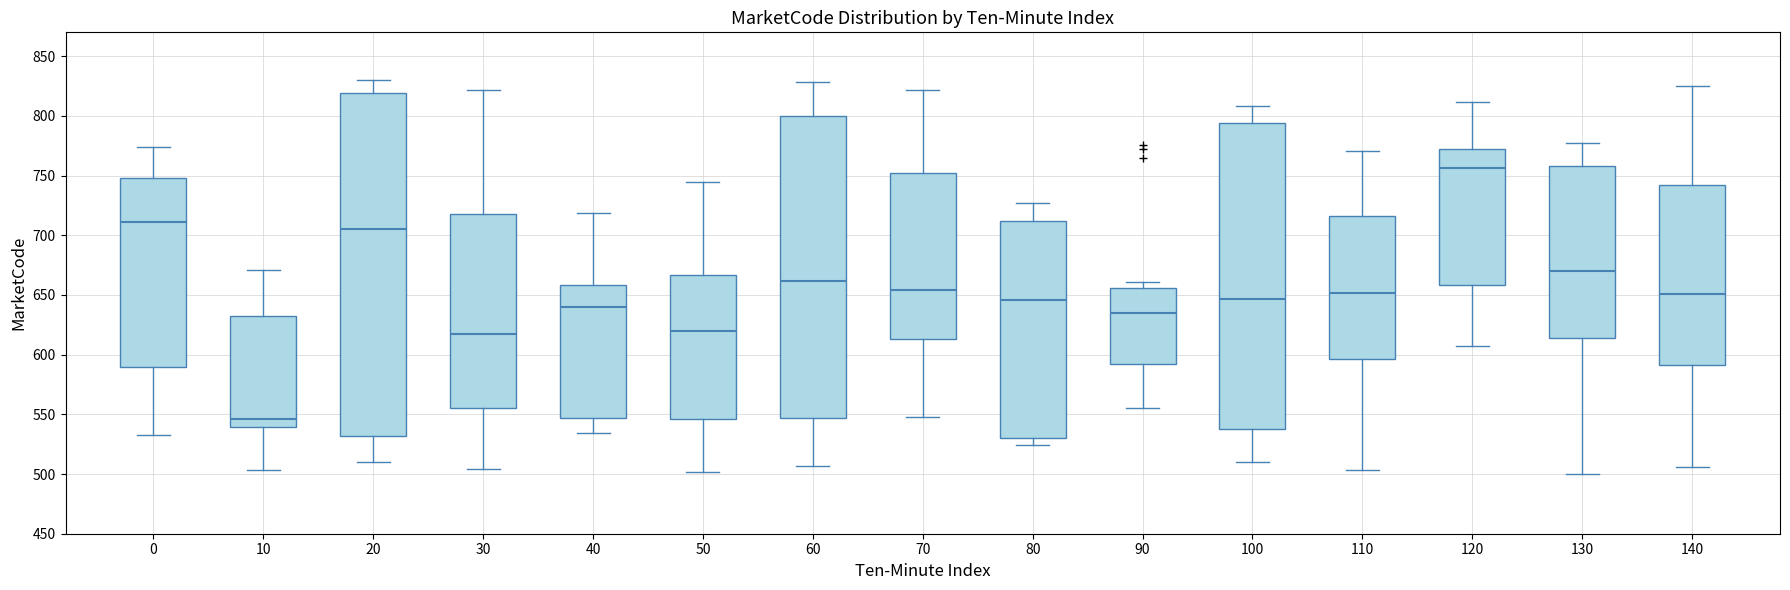

Where does the lower whisker of the box at x = 90 end on the y-axis? The values are not printed on the chart, so give them approximately, as read against the axis.

555